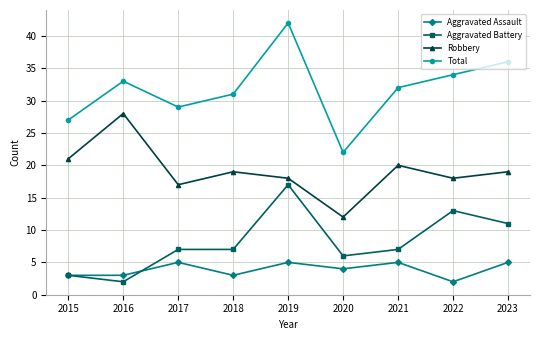

Where is the first local minimum for Total?

2017